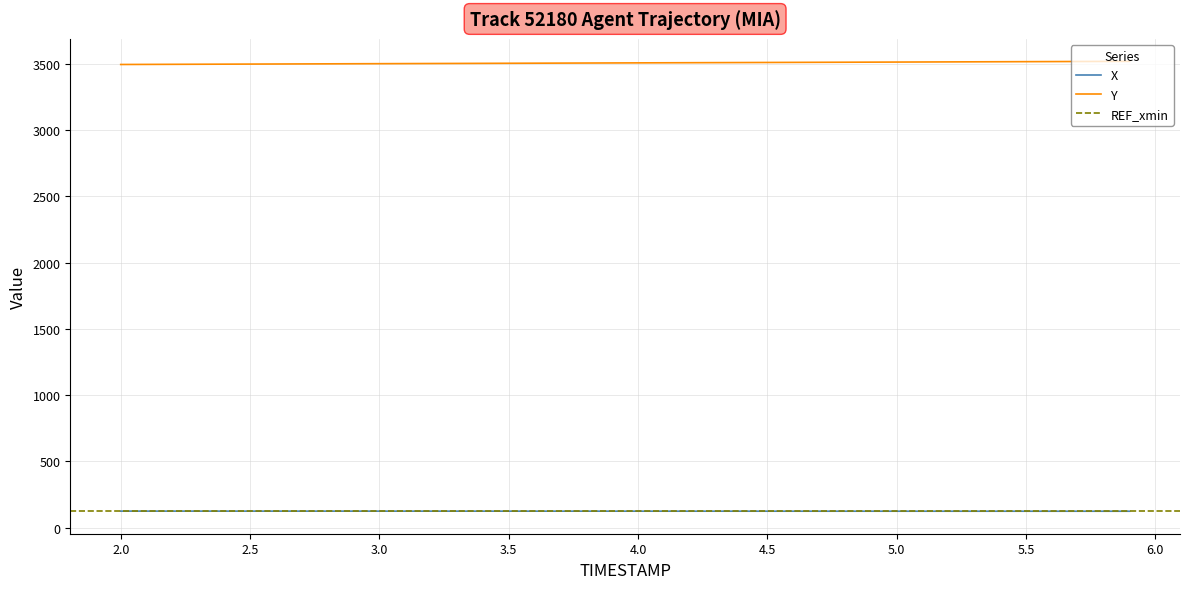

What is the difference between the X values at 3.0 and 5.5?

0.5